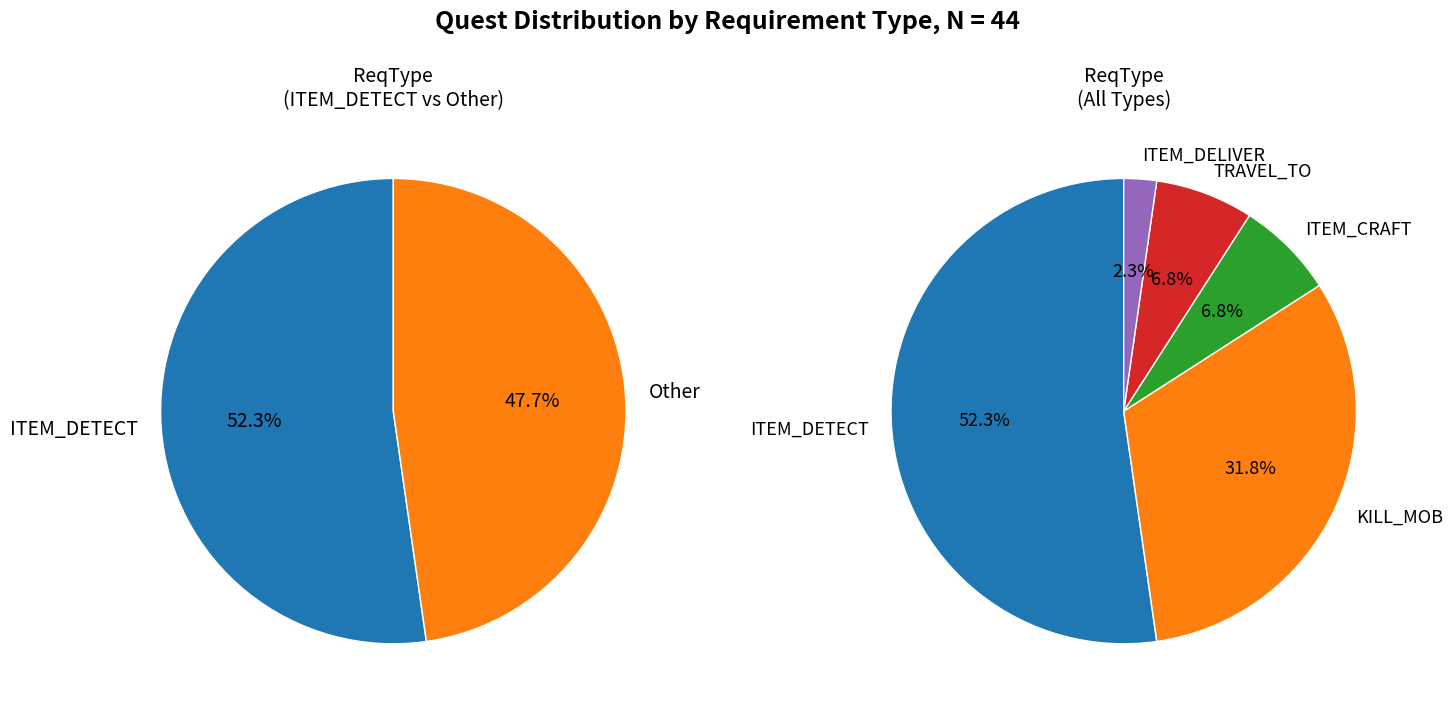

To the nearest percent, what percentage of the pie is ITEM_DETECT?

52%